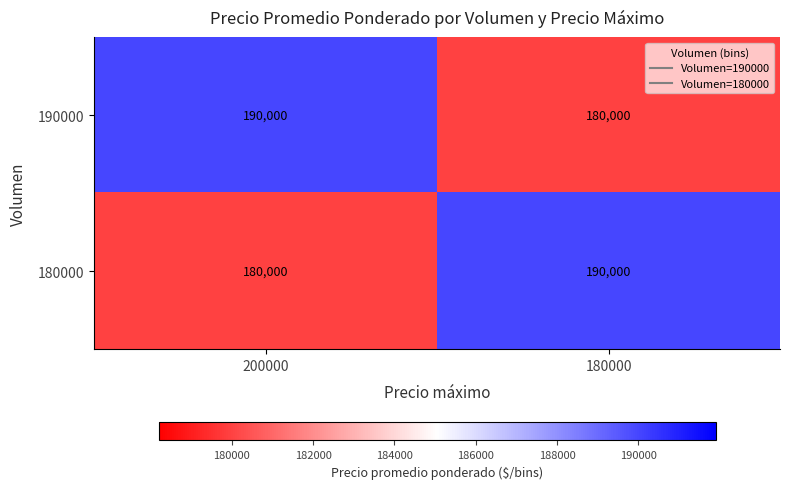

At 200000, list the series in order from smallest to largest.

180000, 190000